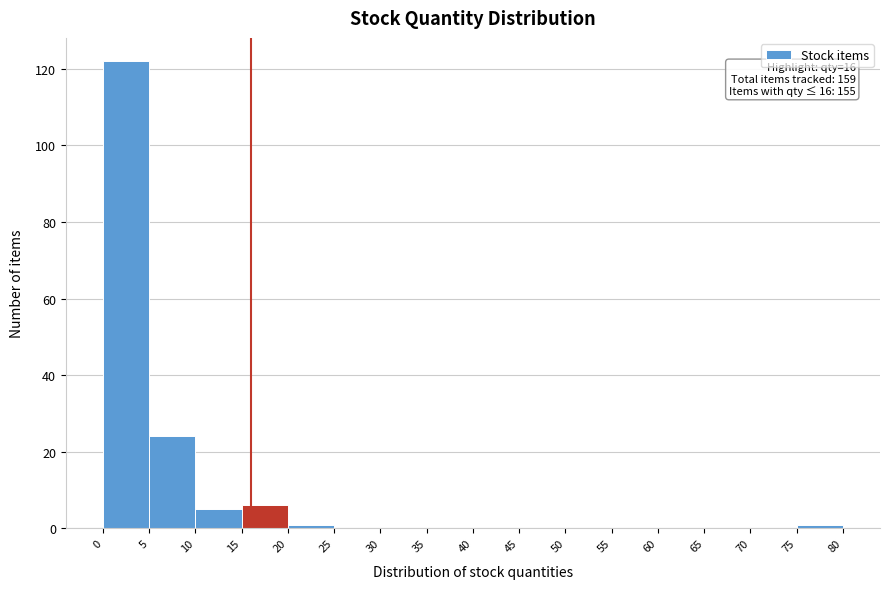

Which range on the x-axis has the tallest bar?

0 to 5